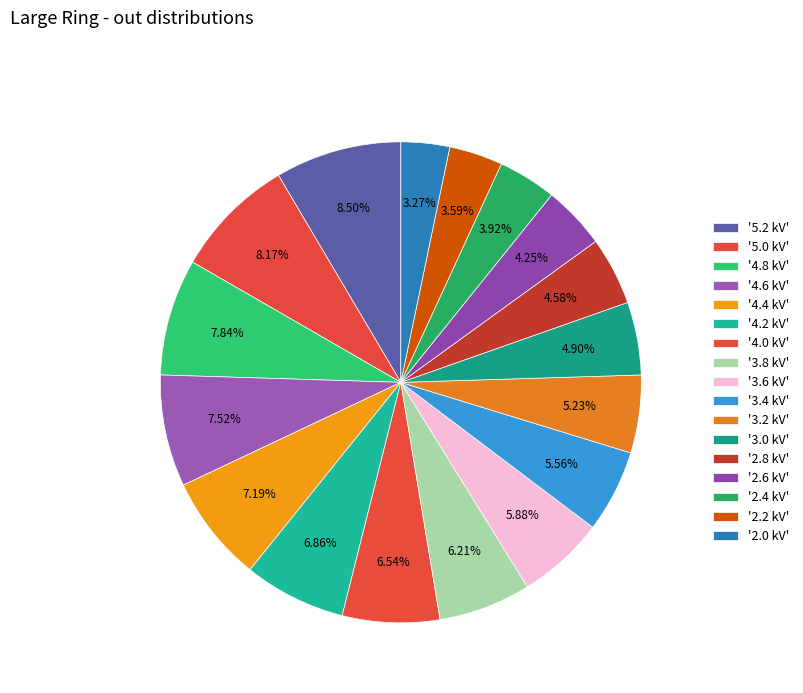

How many slices are in this pie chart?

17